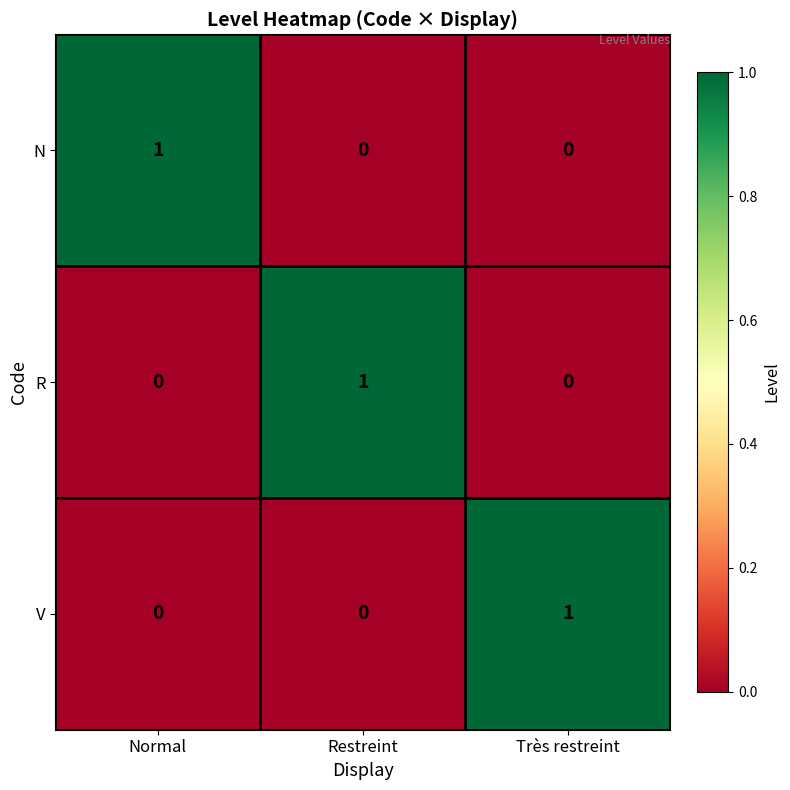

Reading right to left, what are all the values shown in this chart?

N: 0	0	1
R: 0	1	0
V: 1	0	0